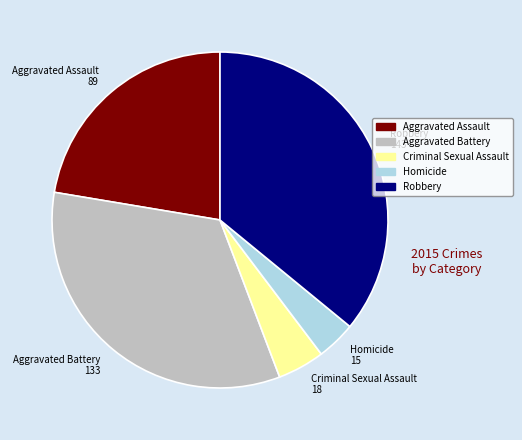

Which slice is the smallest?

Homicide